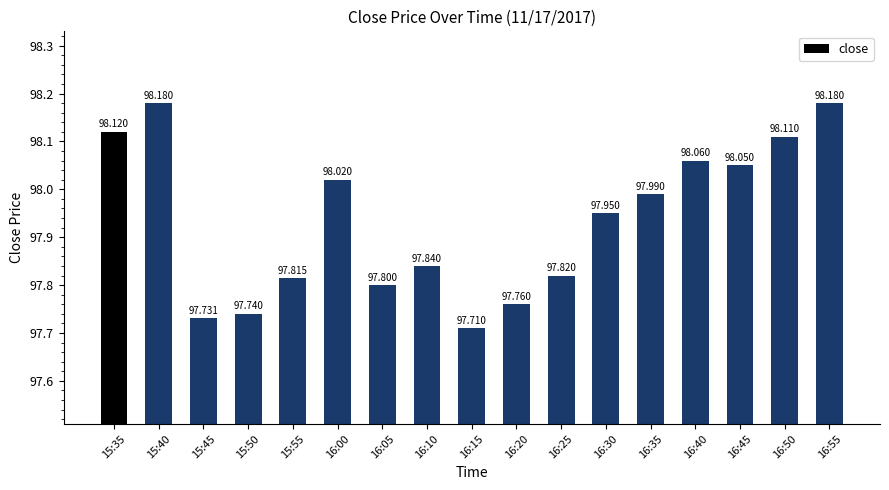

Count the number of data series in this chart.

1